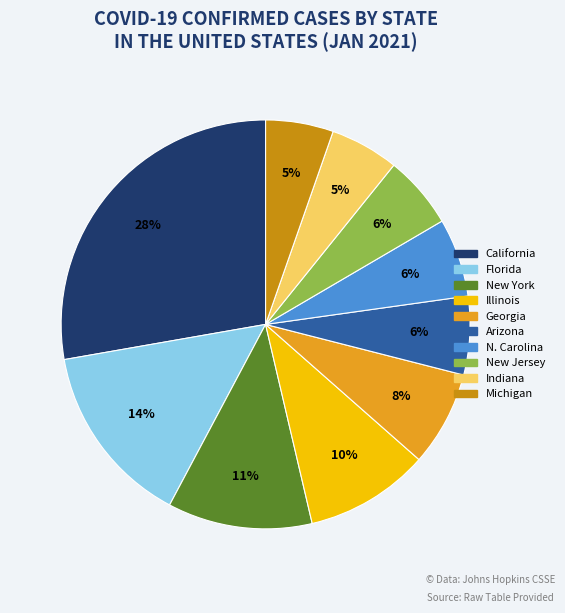

To the nearest percent, what is the average slice percentage?

10%